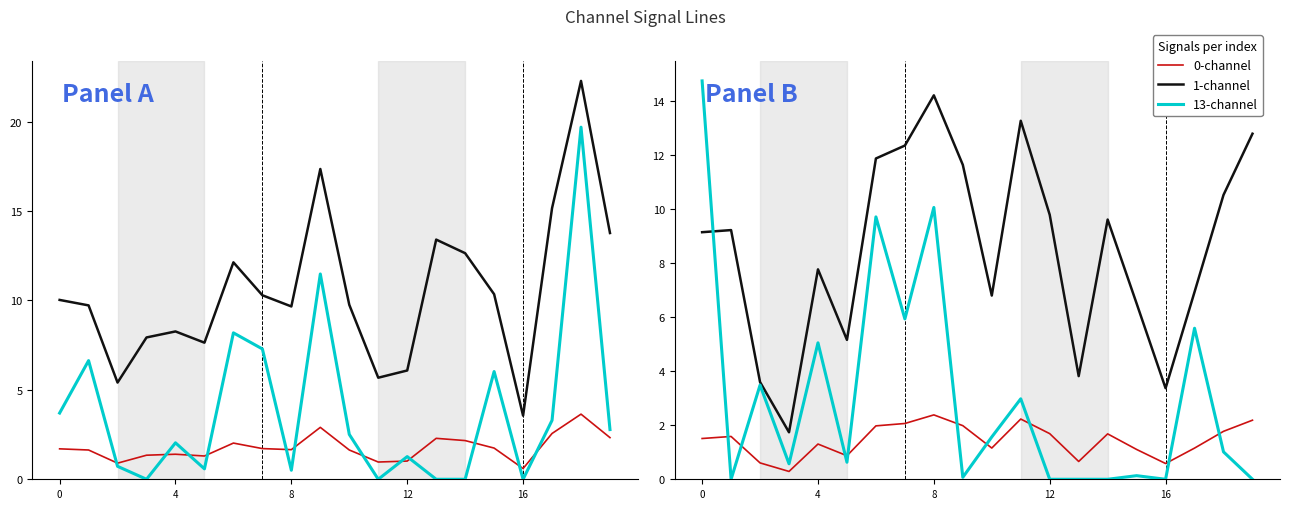

What is the label of the 12th point from the left?

11